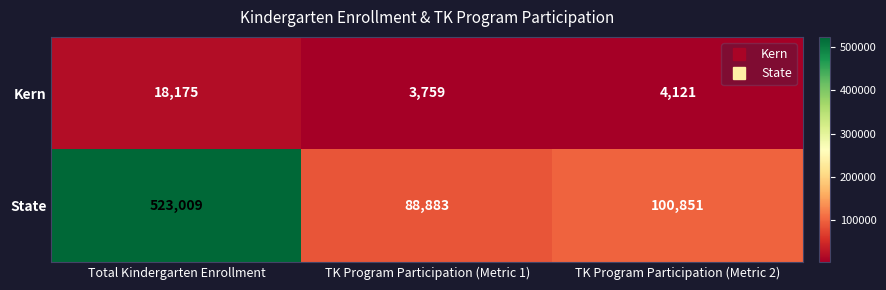

At which label does State first exceed 100851?

Total Kindergarten Enrollment